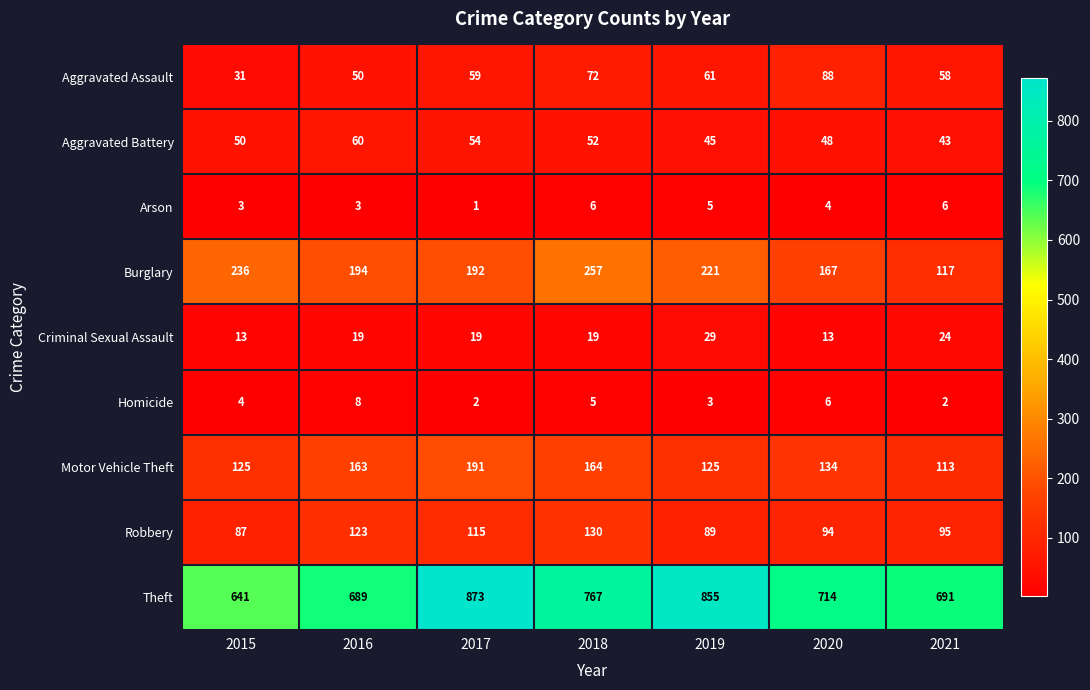

What is the difference between the highest and lowest values at 2020?

710